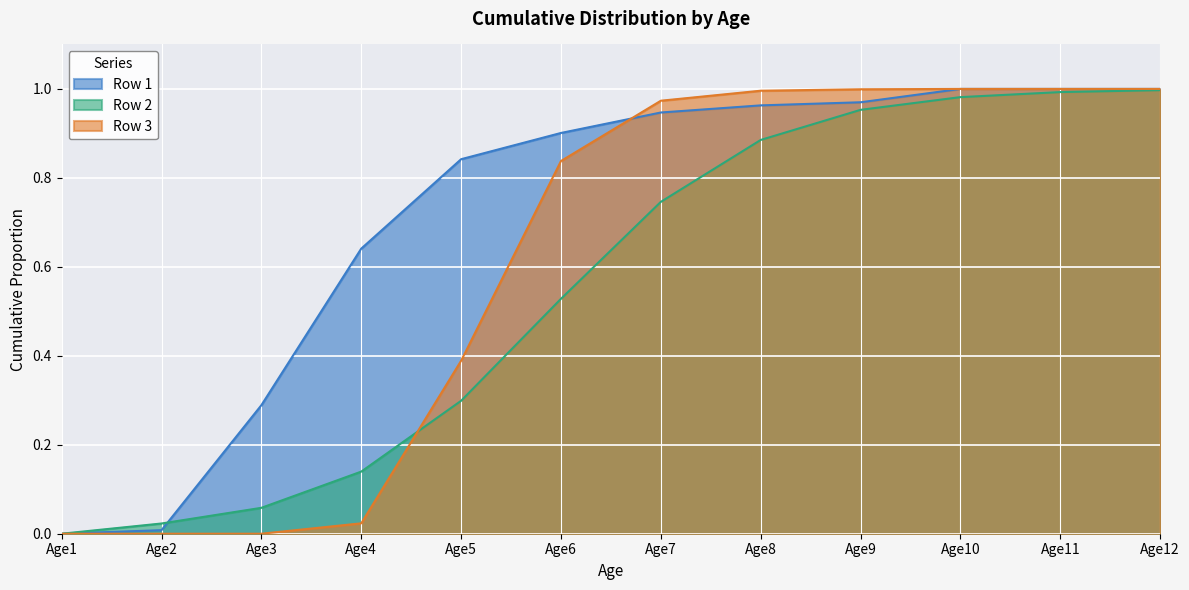

What is the difference between the Row 3 values at Age4 and Age7?

1.0